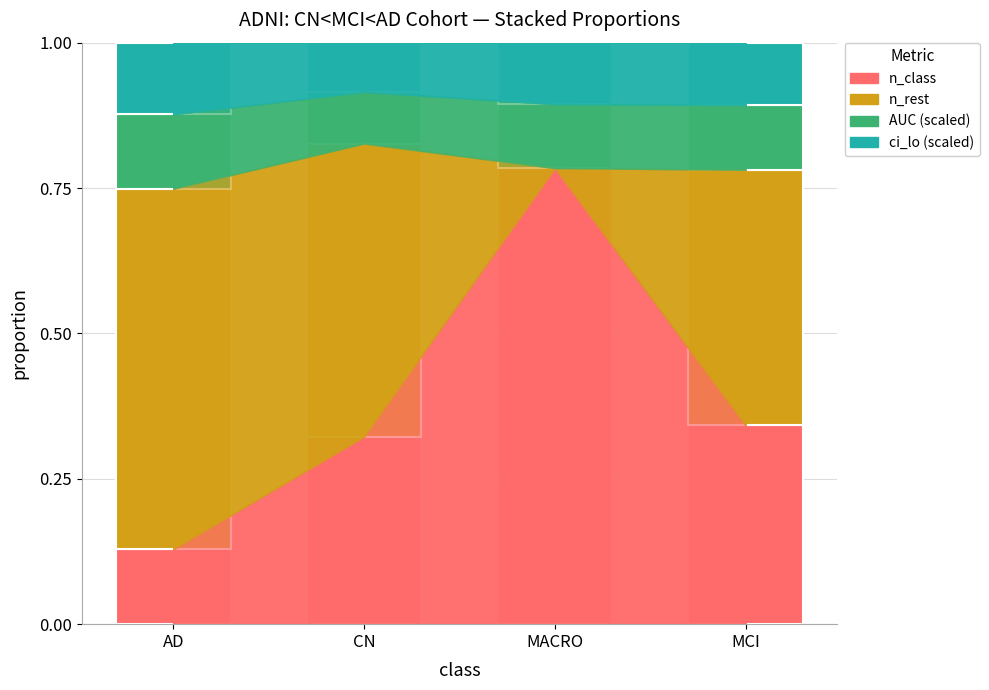

The value of n_class at CN is 0.2. True or false?

False